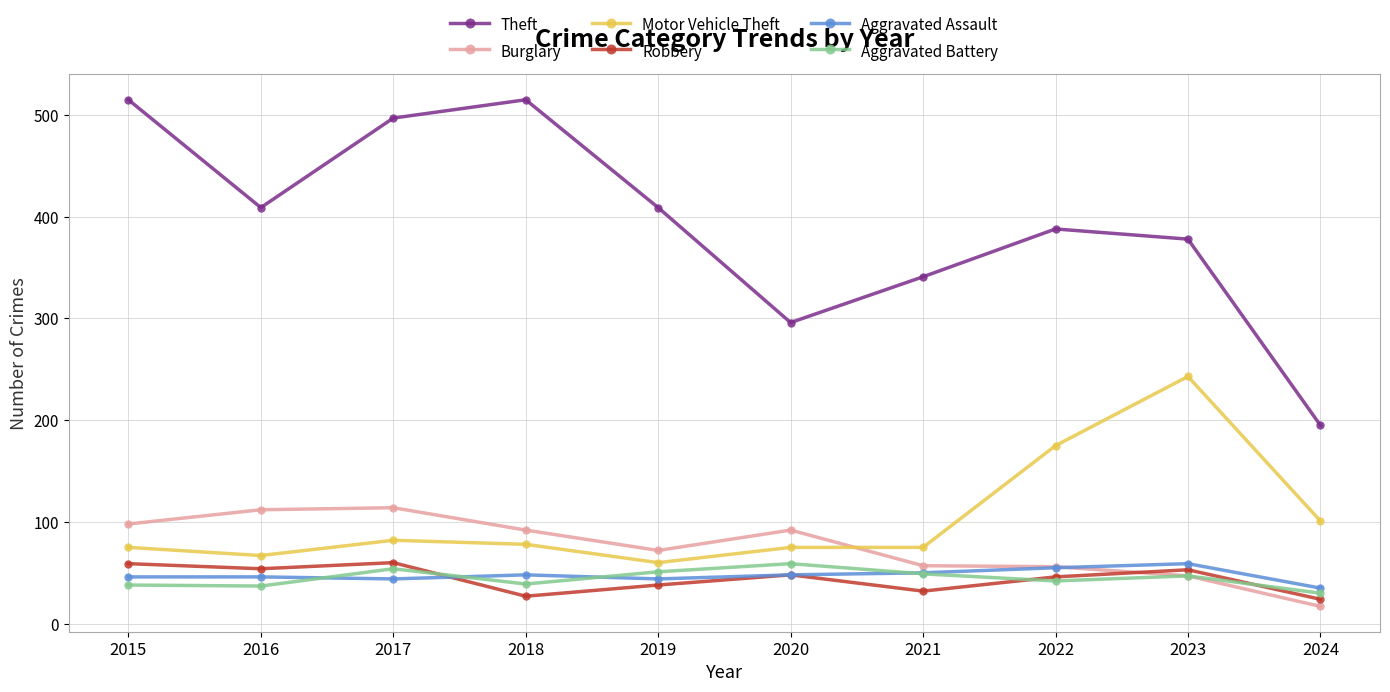

In Theft, how many points are lower than both neighbors (excluding endpoints)?

2